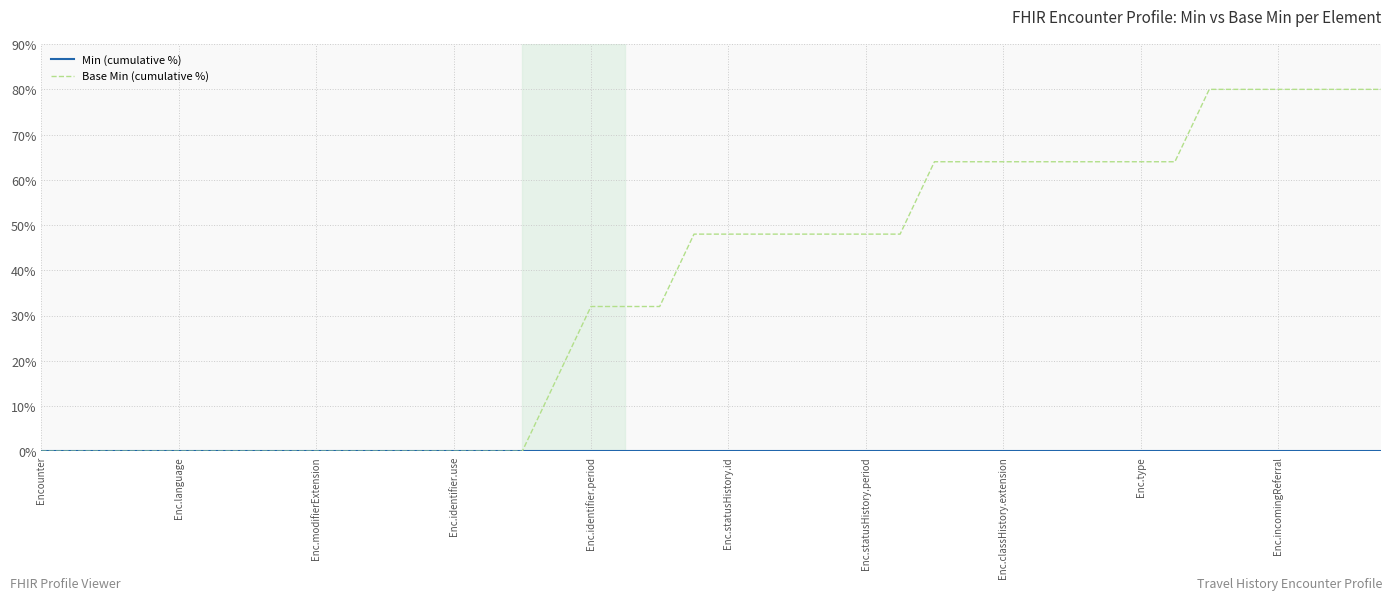

What is the greatest value displayed?

80